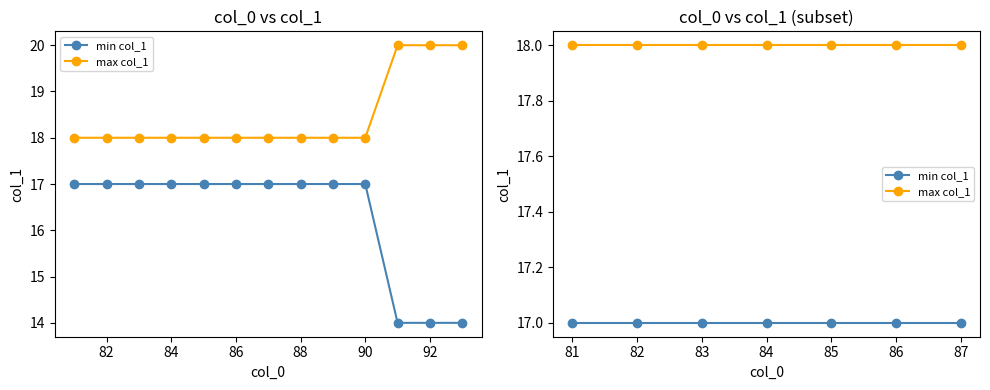

Is it true that min col_1 equals 6 at 92?

False